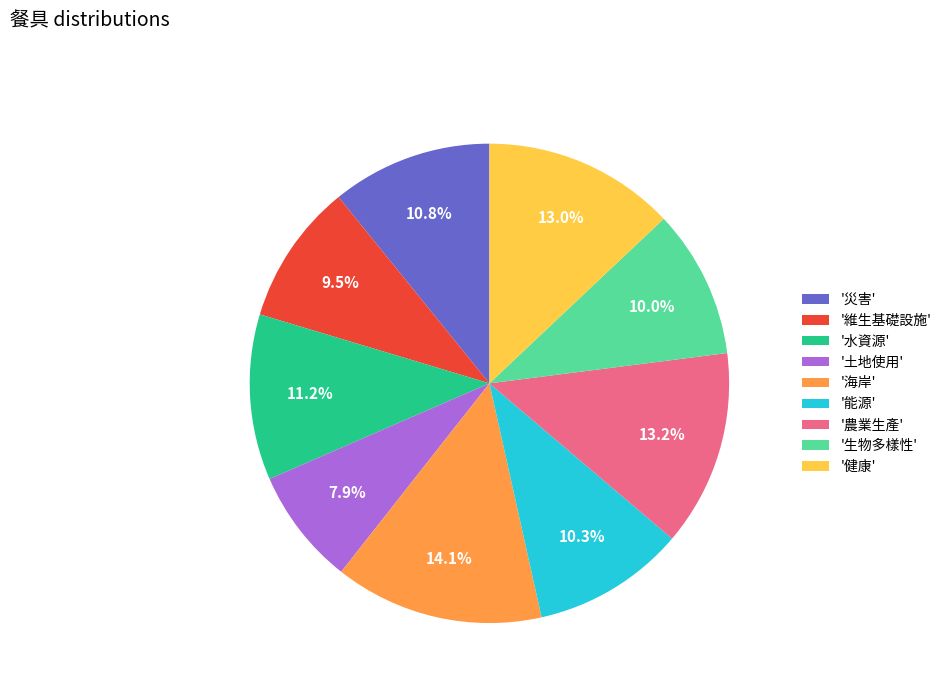

Between '土地使用' and '生物多樣性', which is larger?

'生物多樣性'